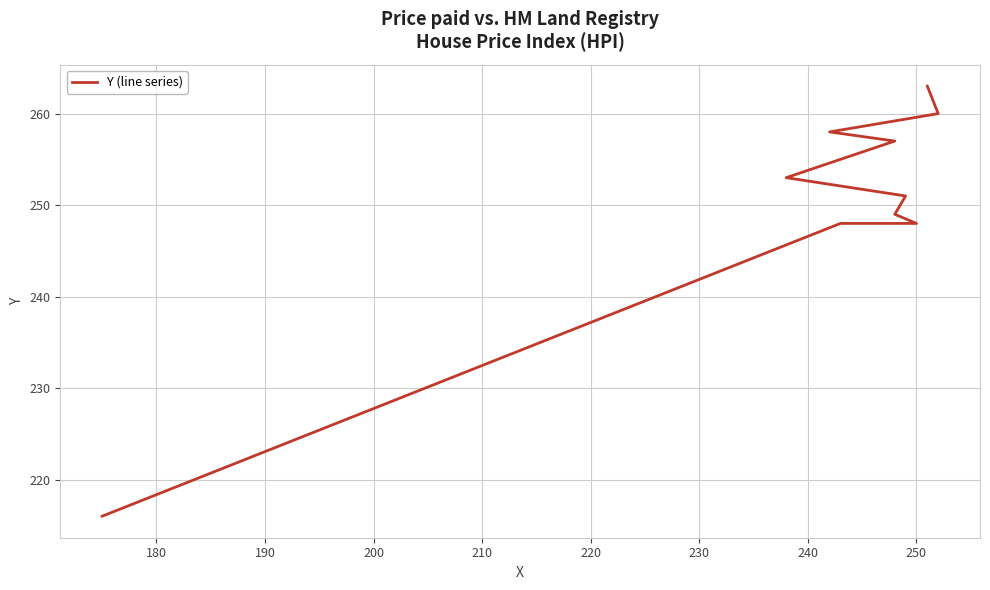

Reading right to left, extract all data points from this chart.

263	260	258	257	253	251	249	248	248	216